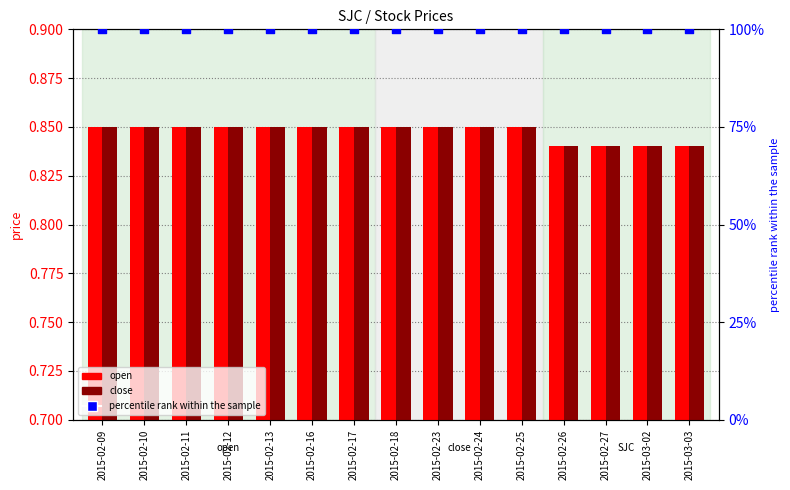

What are all the series names shown in the legend?

open, close, percentile rank within the sample